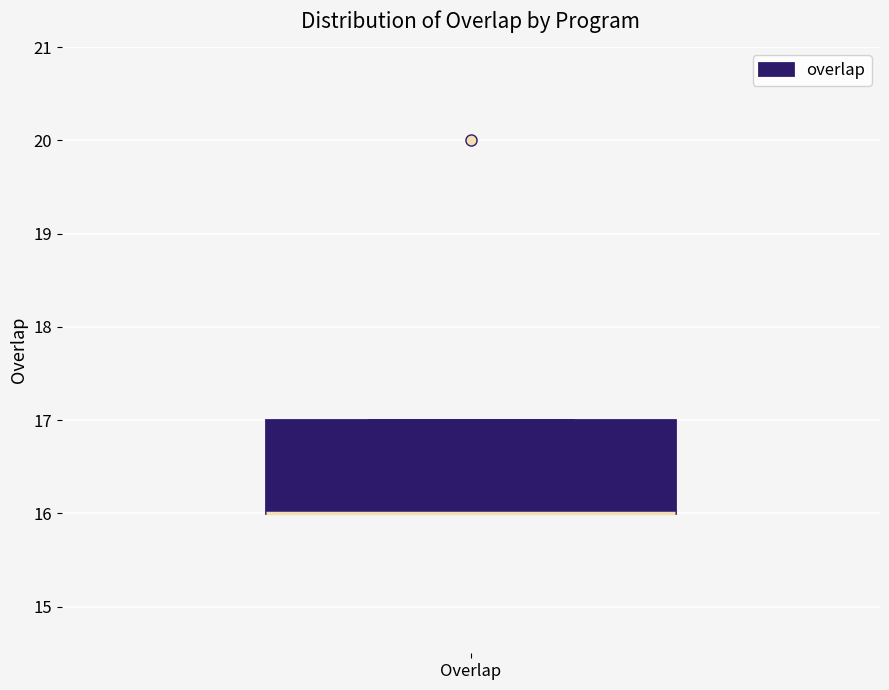

Read this box plot against the y-axis: the position of the median line, the range covered by the box, and the ends of both whiskers. The values are not printed on the chart, so give them approximately, as read against the axis.

median 16 (drawn on the box's lower edge), box 16 to 17, whiskers 16 to 17